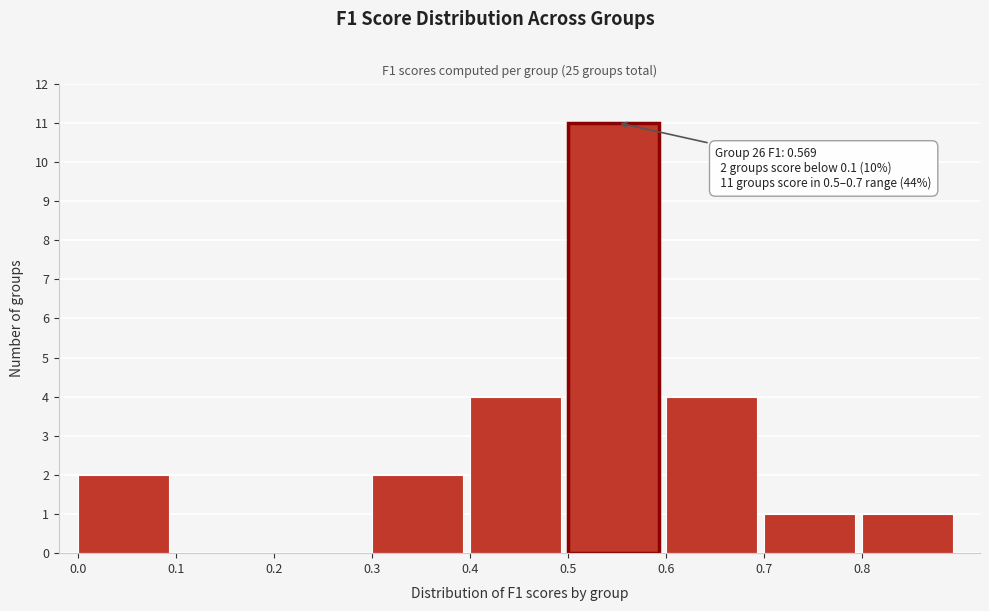

Over which range of the x-axis is the bar tallest?

0.5 to 0.6